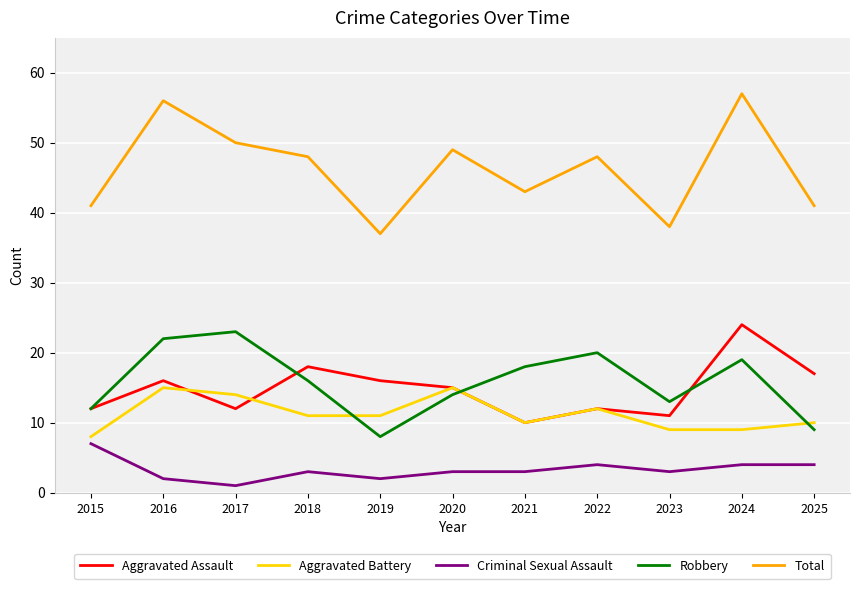

What is the highest value of the Criminal Sexual Assault series?

7